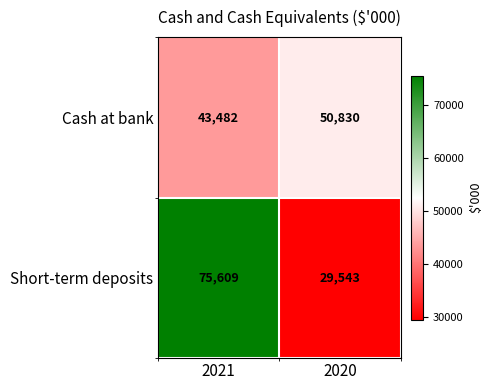

Where is Cash at bank nearest to the value 47156?

2021